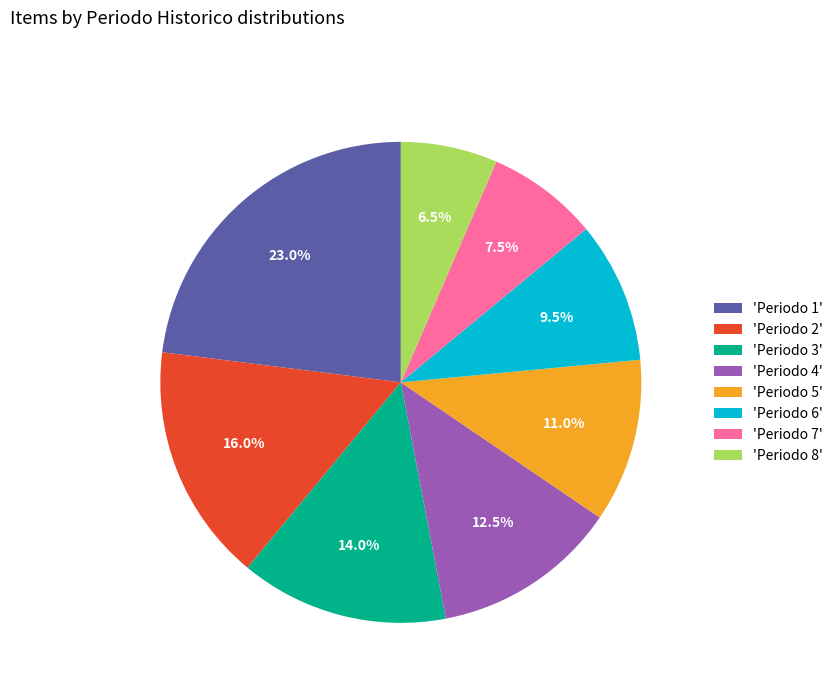

Which slice is the largest?

'Periodo 1'